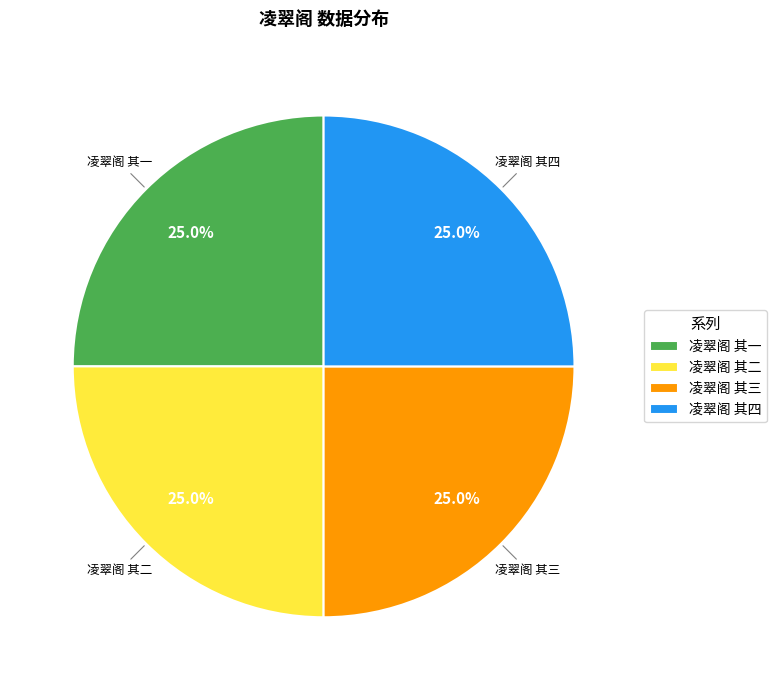

True or false: 凌翠阁 其一 accounts for 37% of the total.

False